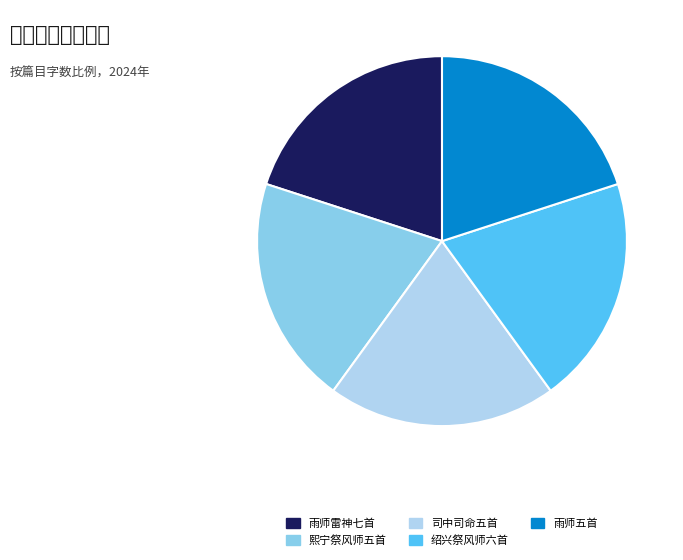

Does any single category account for the majority?

No